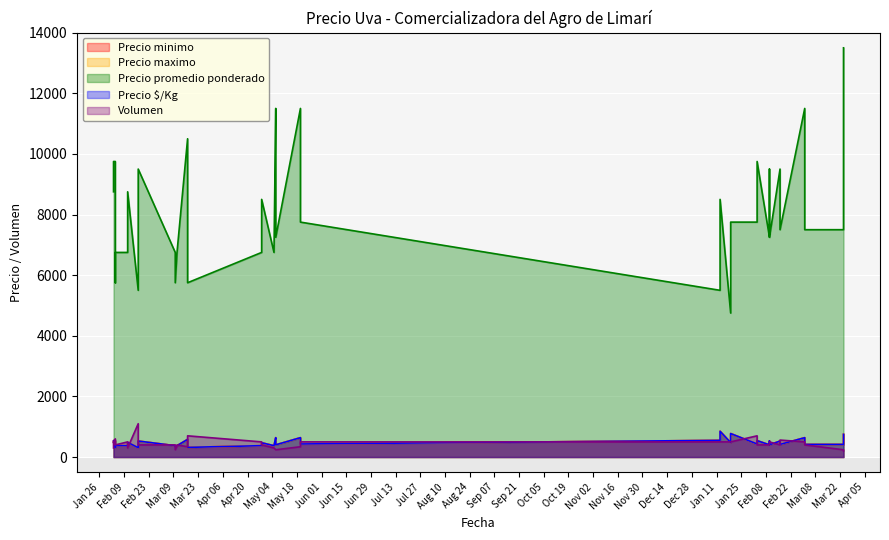

Which series has the widest spread of values?

Precio promedio ponderado